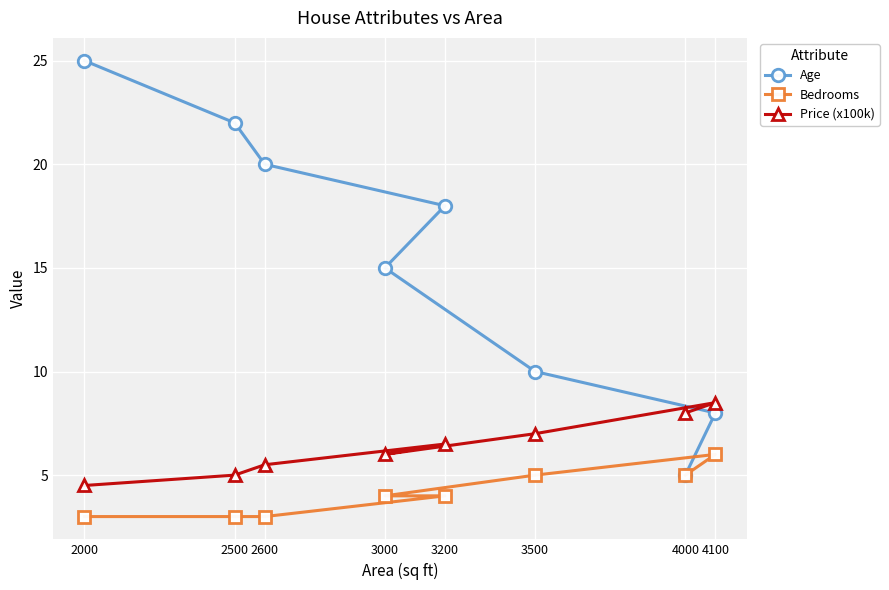

What is the value of the Bedrooms point at the 5th from the left?

4.0